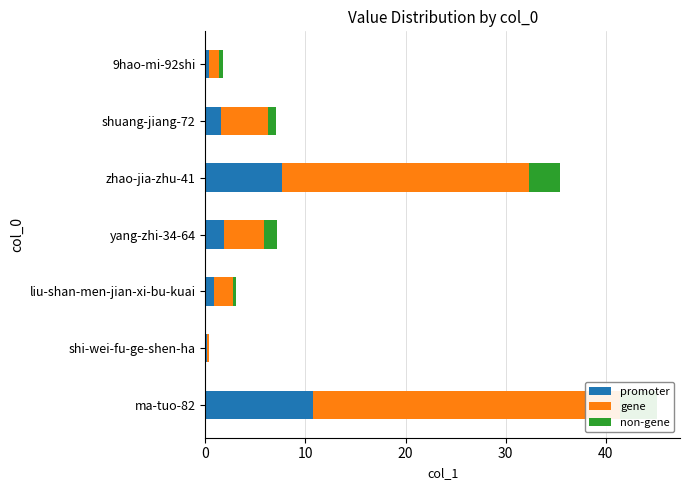

At shi-wei-fu-ge-shen-ha, list the series in order from largest to smallest.

gene, promoter, non-gene